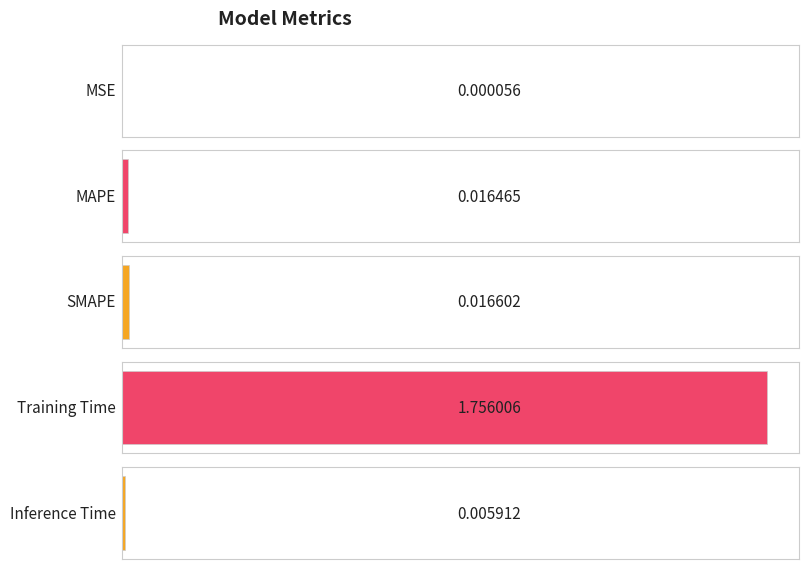

What is the greatest value displayed?

1.8